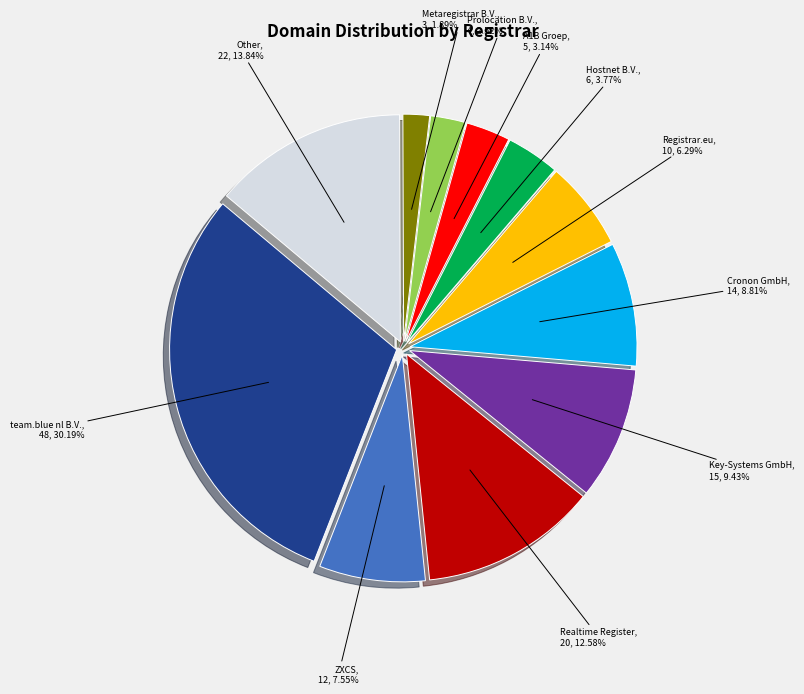

To the nearest percent, what is the combined percentage of Prolocation B.V. and Hostnet B.V.?

6%